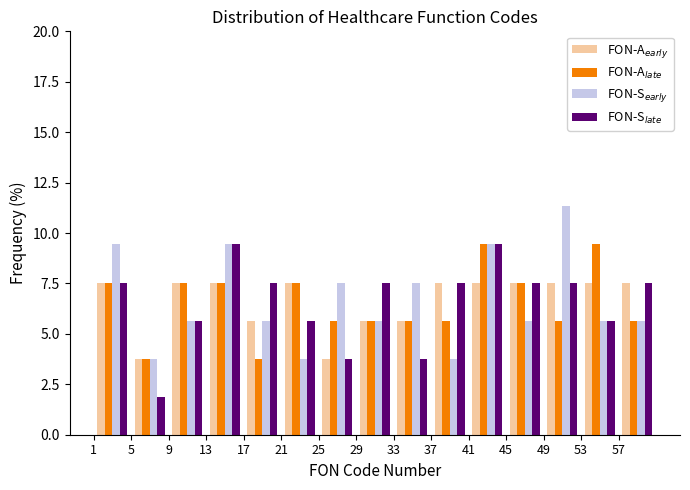

Reading left to right, list every range on the x-axis with the height of the bar of each series over it. The values are not printed on the chart, so give them approximately, as read against the axis.

1 to 5: FON-A$_{early}$=7.5	FON-A$_{late}$=7.5	FON-S$_{early}$=9.5	FON-S$_{late}$=7.5
5 to 9: FON-A$_{early}$=4.0	FON-A$_{late}$=4.0	FON-S$_{early}$=4.0	FON-S$_{late}$=2.0
9 to 13: FON-A$_{early}$=7.5	FON-A$_{late}$=7.5	FON-S$_{early}$=5.5	FON-S$_{late}$=5.5
13 to 17: FON-A$_{early}$=7.5	FON-A$_{late}$=7.5	FON-S$_{early}$=9.5	FON-S$_{late}$=9.5
17 to 21: FON-A$_{early}$=5.5	FON-A$_{late}$=4.0	FON-S$_{early}$=5.5	FON-S$_{late}$=7.5
21 to 25: FON-A$_{early}$=7.5	FON-A$_{late}$=7.5	FON-S$_{early}$=4.0	FON-S$_{late}$=5.5
25 to 29: FON-A$_{early}$=4.0	FON-A$_{late}$=5.5	FON-S$_{early}$=7.5	FON-S$_{late}$=4.0
29 to 33: FON-A$_{early}$=5.5	FON-A$_{late}$=5.5	FON-S$_{early}$=5.5	FON-S$_{late}$=7.5
33 to 37: FON-A$_{early}$=5.5	FON-A$_{late}$=5.5	FON-S$_{early}$=7.5	FON-S$_{late}$=4.0
37 to 41: FON-A$_{early}$=7.5	FON-A$_{late}$=5.5	FON-S$_{early}$=4.0	FON-S$_{late}$=7.5
41 to 45: FON-A$_{early}$=7.5	FON-A$_{late}$=9.5	FON-S$_{early}$=9.5	FON-S$_{late}$=9.5
45 to 49: FON-A$_{early}$=7.5	FON-A$_{late}$=7.5	FON-S$_{early}$=5.5	FON-S$_{late}$=7.5
49 to 53: FON-A$_{early}$=7.5	FON-A$_{late}$=5.5	FON-S$_{early}$=11.5	FON-S$_{late}$=7.5
53 to 57: FON-A$_{early}$=7.5	FON-A$_{late}$=9.5	FON-S$_{early}$=5.5	FON-S$_{late}$=5.5
57 to 61: FON-A$_{early}$=7.5	FON-A$_{late}$=5.5	FON-S$_{early}$=5.5	FON-S$_{late}$=7.5